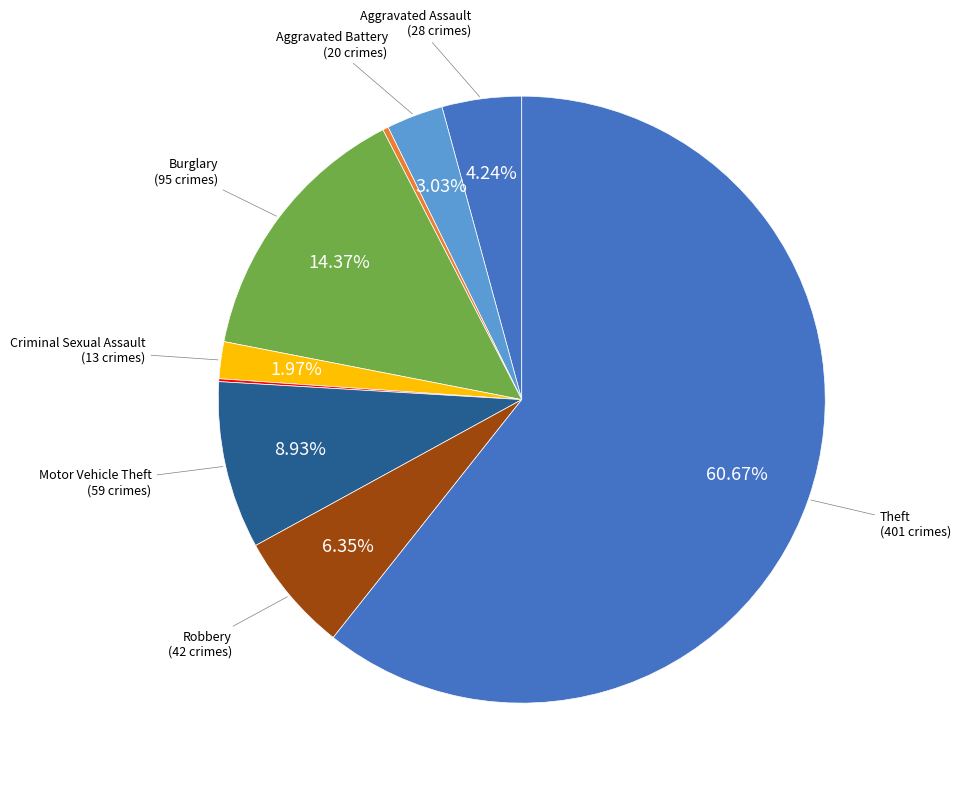

Which slice is the smallest?

Homicide